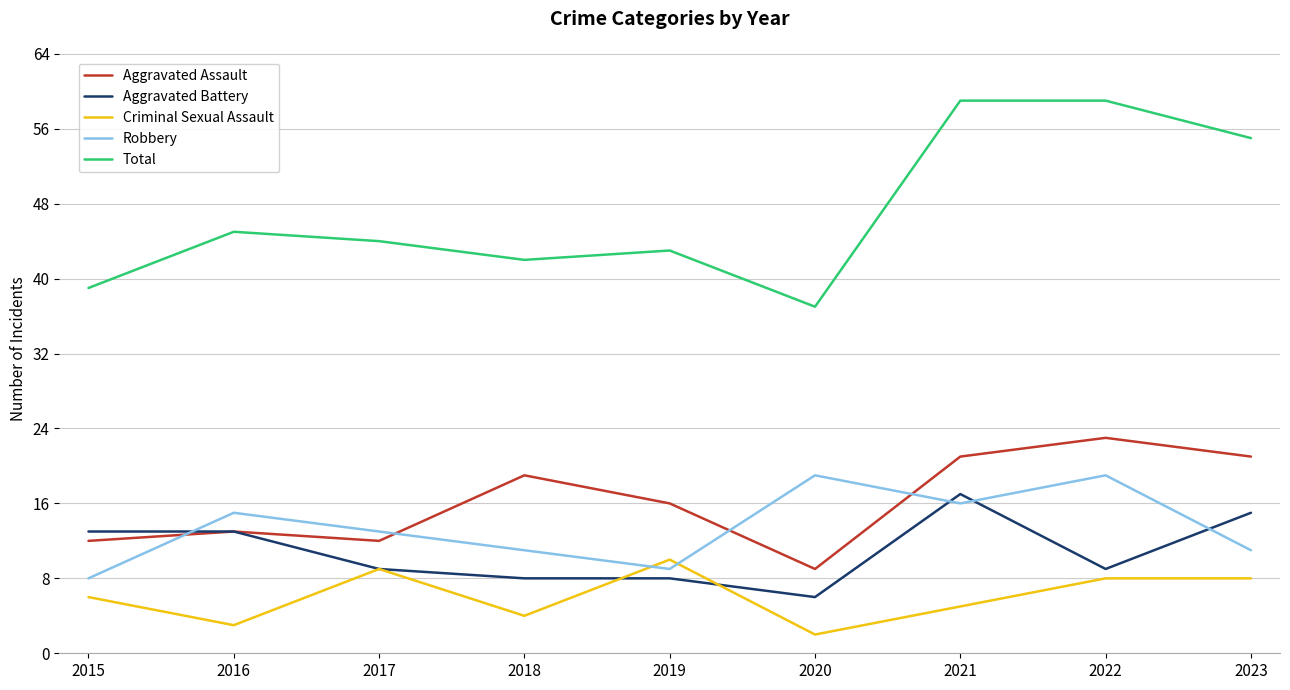

Which series has the largest total across all categories?

Total